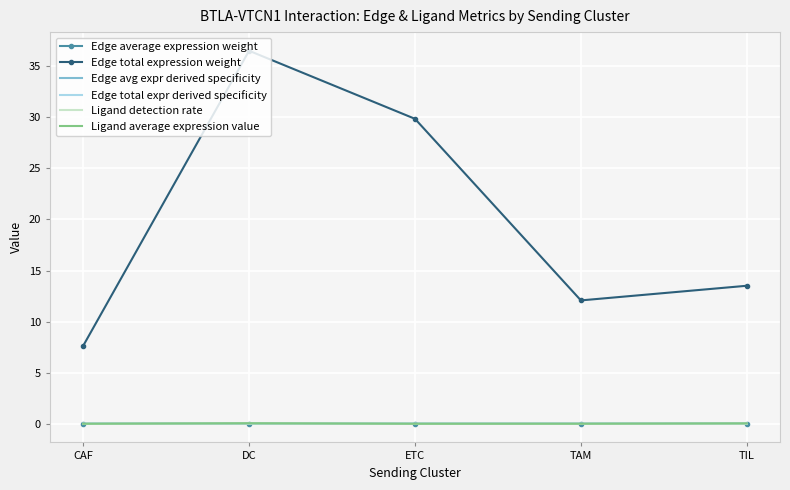

The Ligand detection rate series shows 0.0 at ETC. True or false?

True